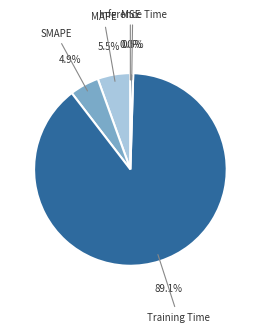

To the nearest percent, what is the difference between the SMAPE and MAPE slice percentages?

1%